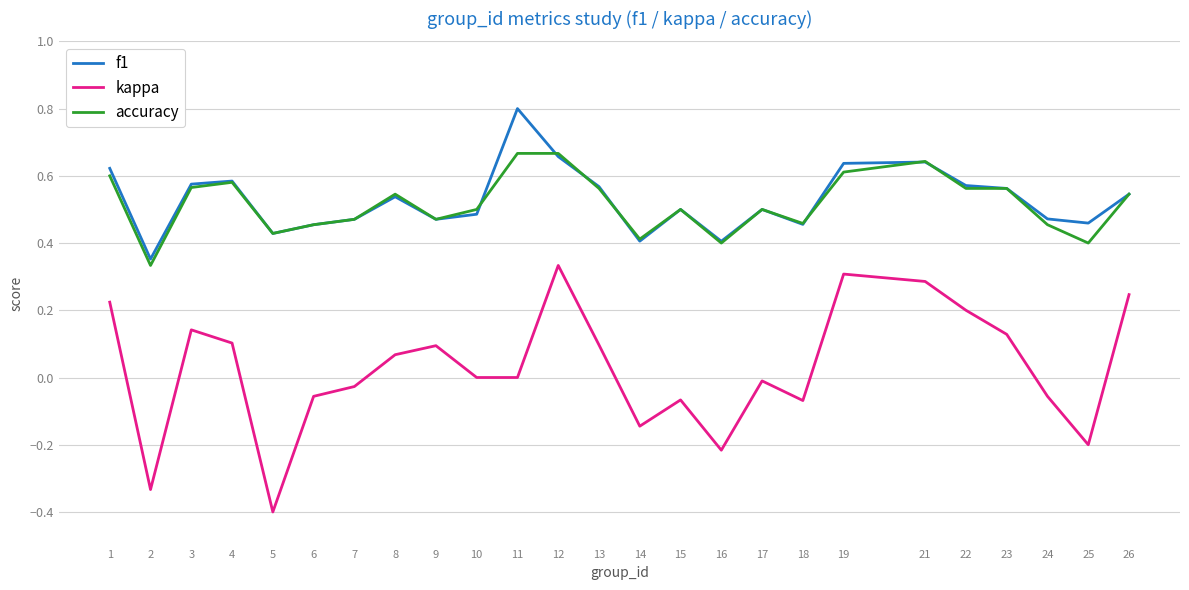

True or false: kappa and f1 cross at least once.

False